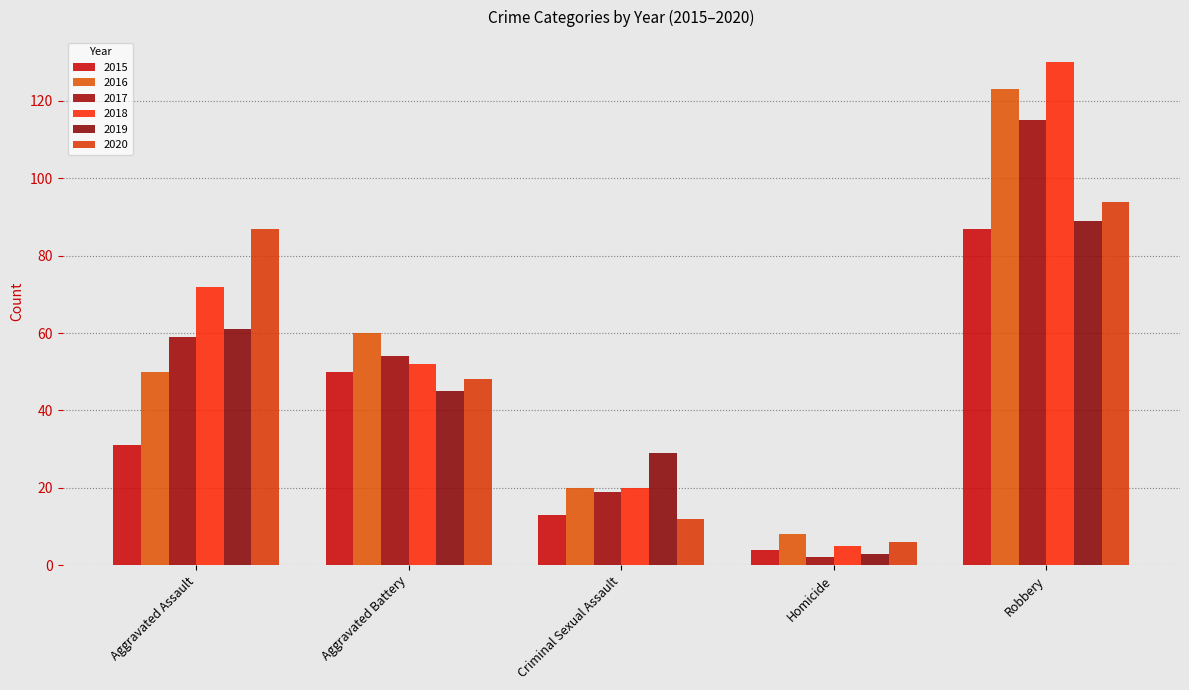

The 2017 series shows 2 at Homicide. True or false?

True